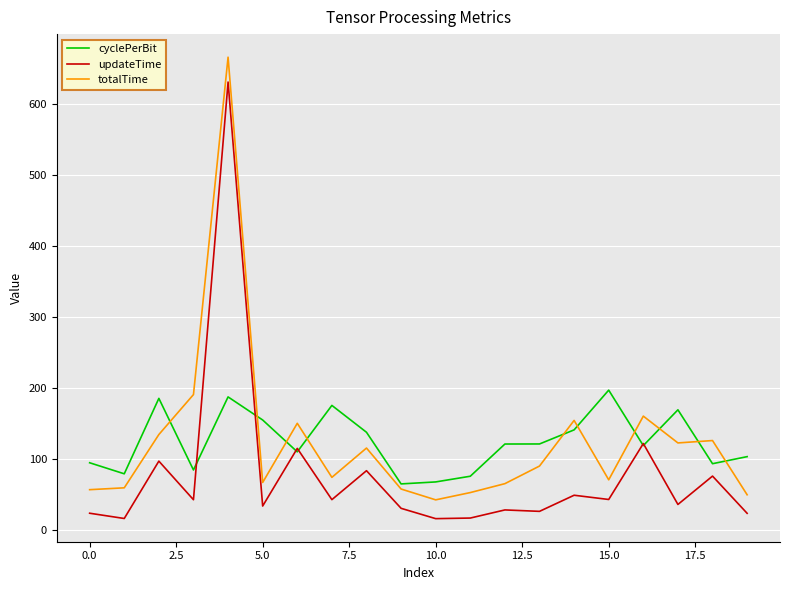

True or false: totalTime and cyclePerBit cross at least once.

True